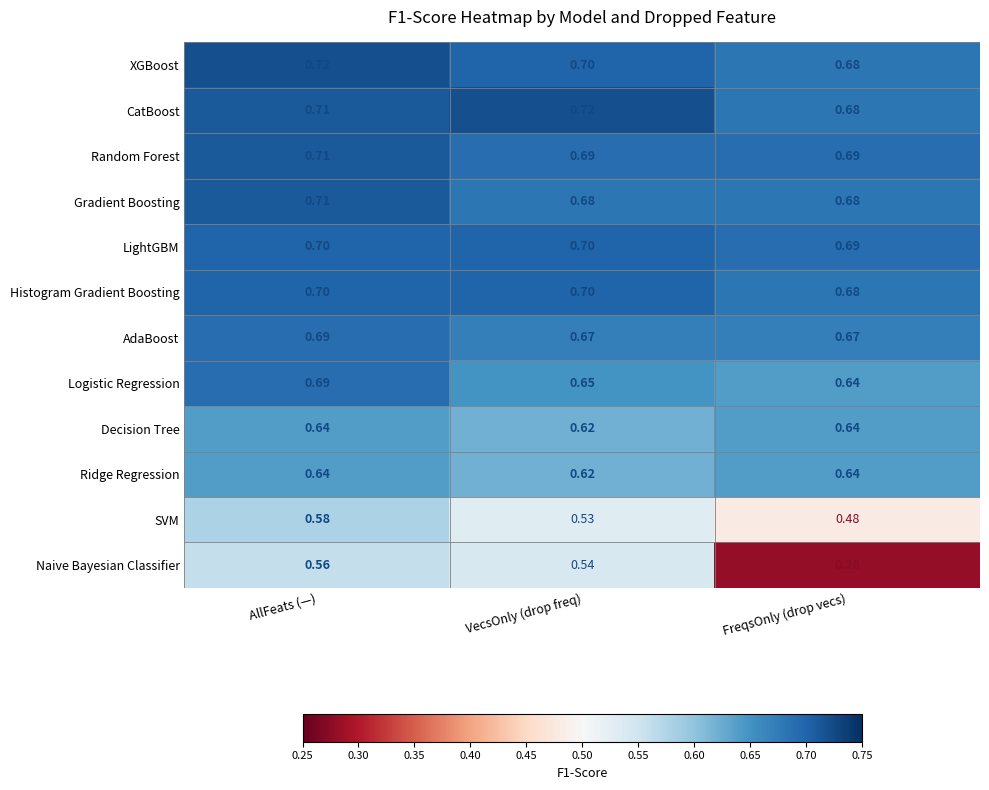

At which label does Histogram Gradient Boosting reach its minimum?

FreqsOnly (drop vecs)